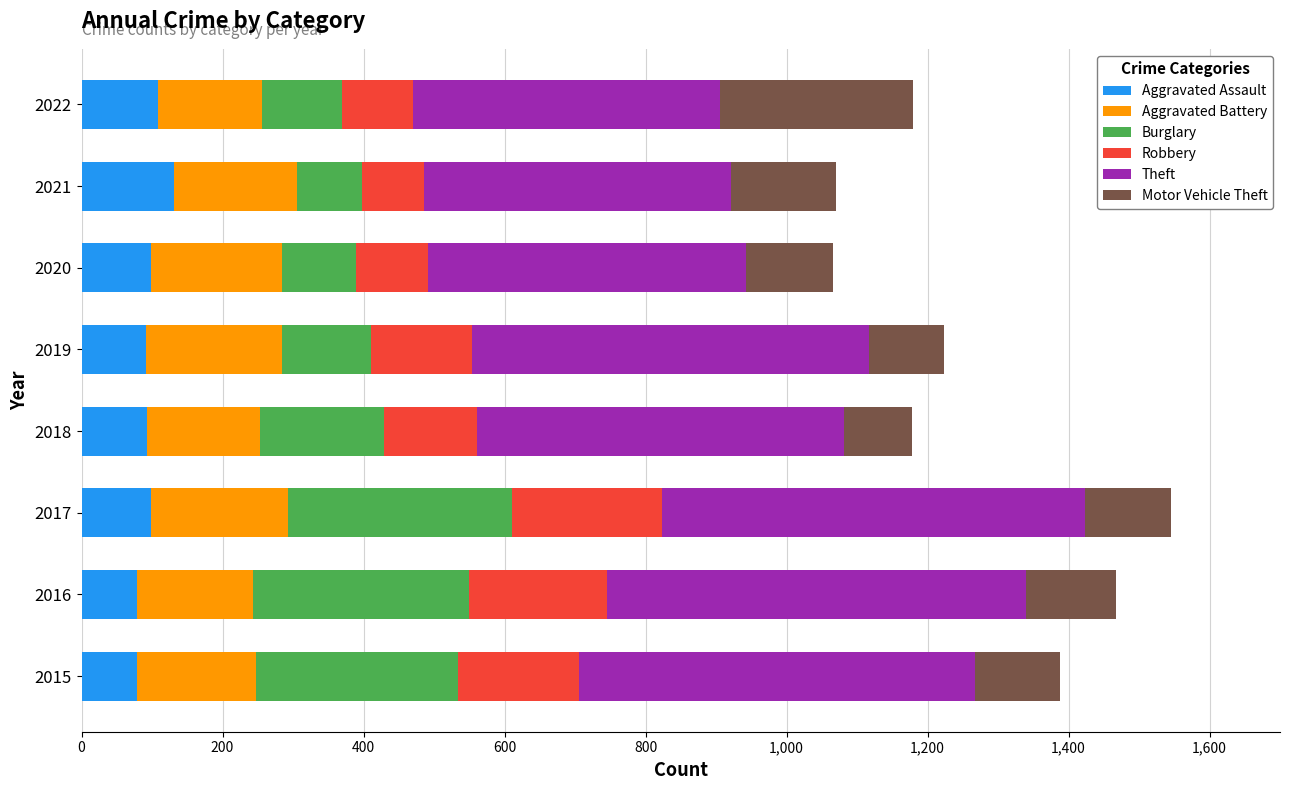

What is the total value across all series at 2020?

1066